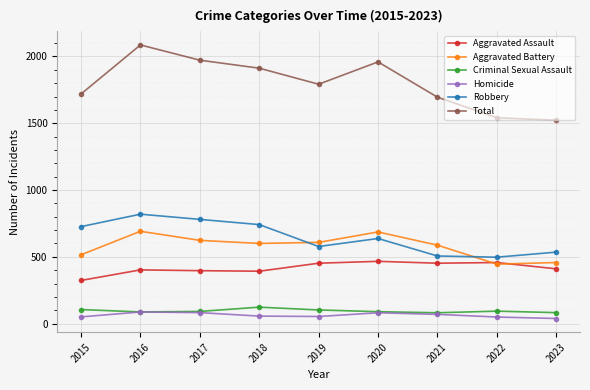

Which series has the largest total across all categories?

Total